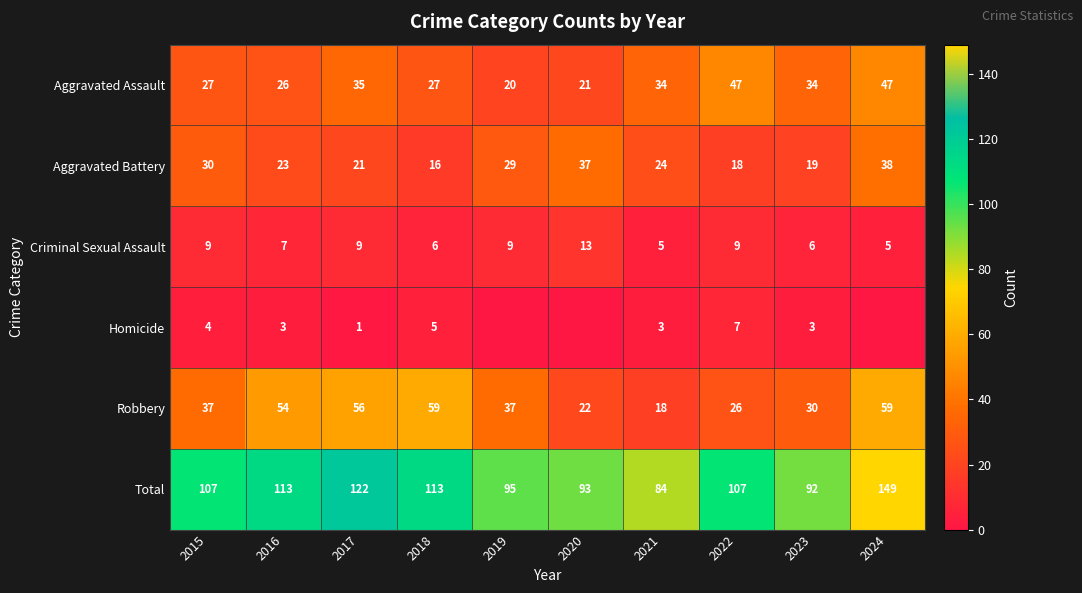

What is the sum of the Aggravated Battery values at 2021 and 2016?

47